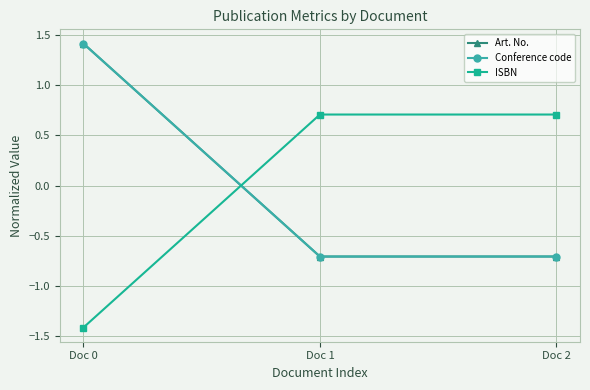

What is the difference between the highest and lowest values at Doc 1?

1.4